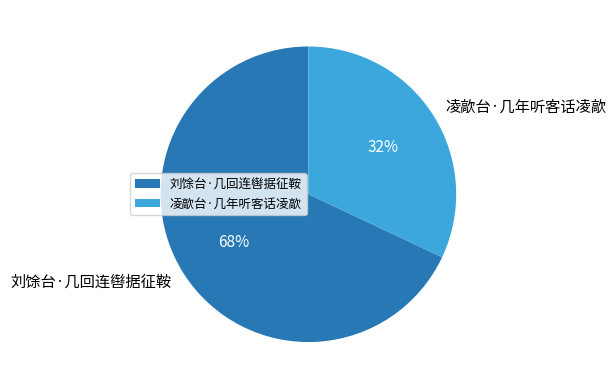

Which category has the smallest portion of the pie?

凌歊台·几年听客话凌歊